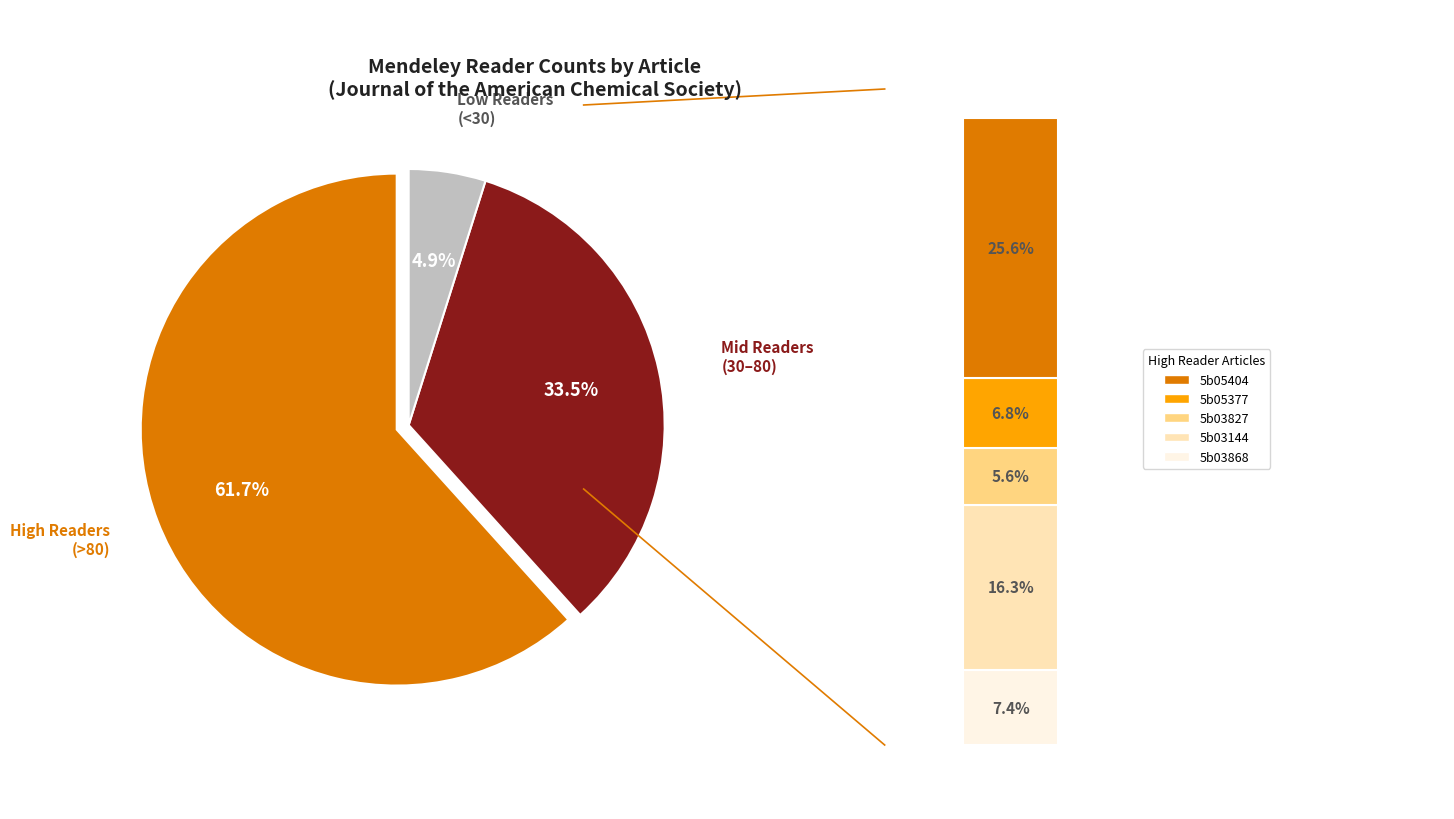

What is the total percentage of jacs.5b05377 and jacs.5b05404?

32.5%